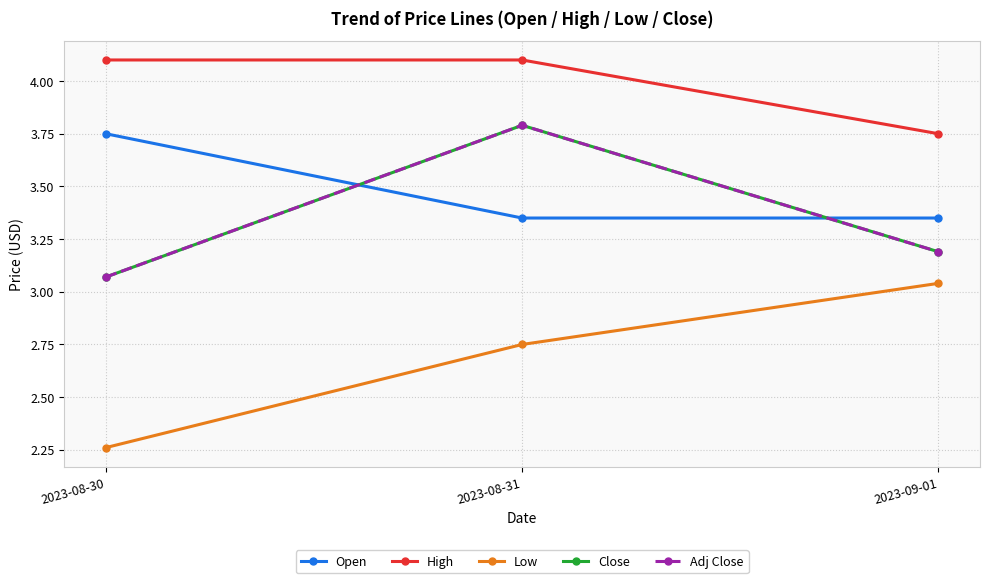

Is this an area chart (filled region under the line)?

No